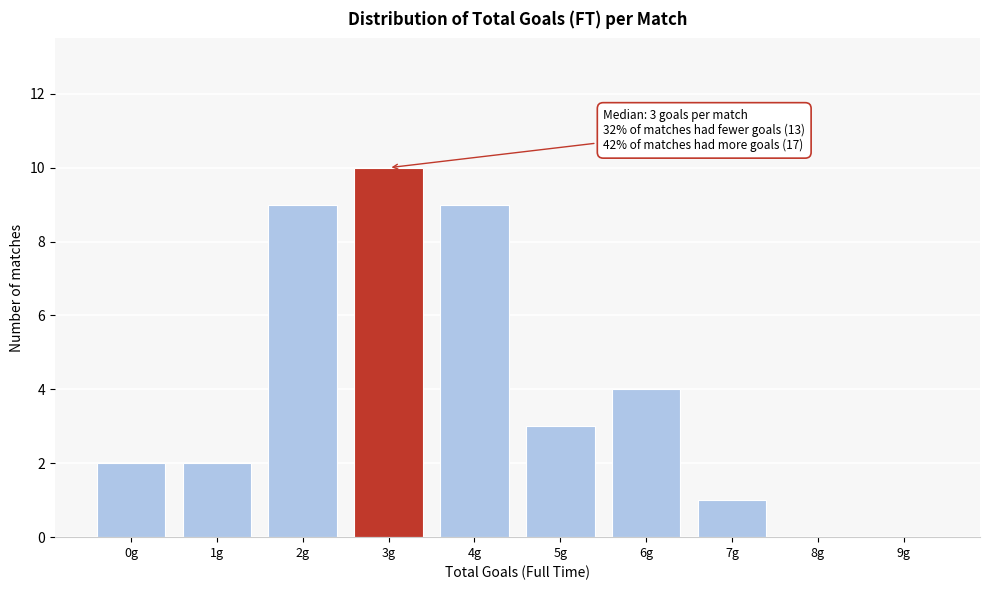

Reading left to right, transcribe all the data shown in this chart.

0g=2	1g=2	2g=9	3g=10	4g=9	5g=3	6g=4	7g=1	8g=0	9g=0